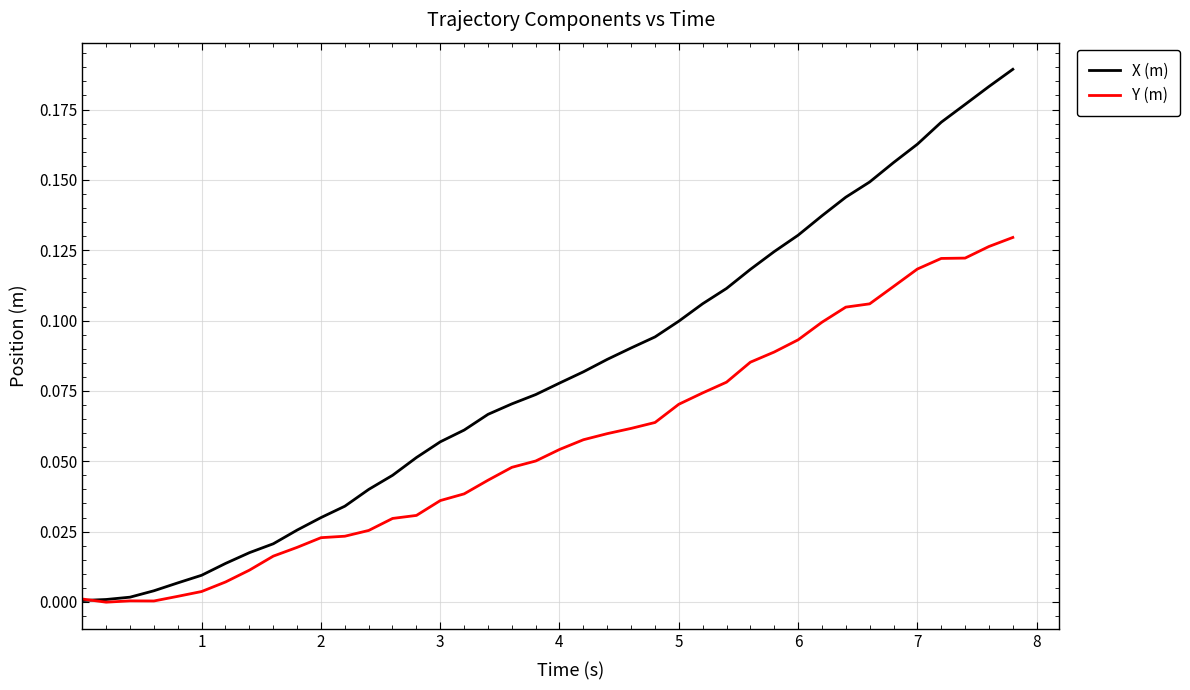

List the series in order of their peak value, highest first.

X (m), Y (m)